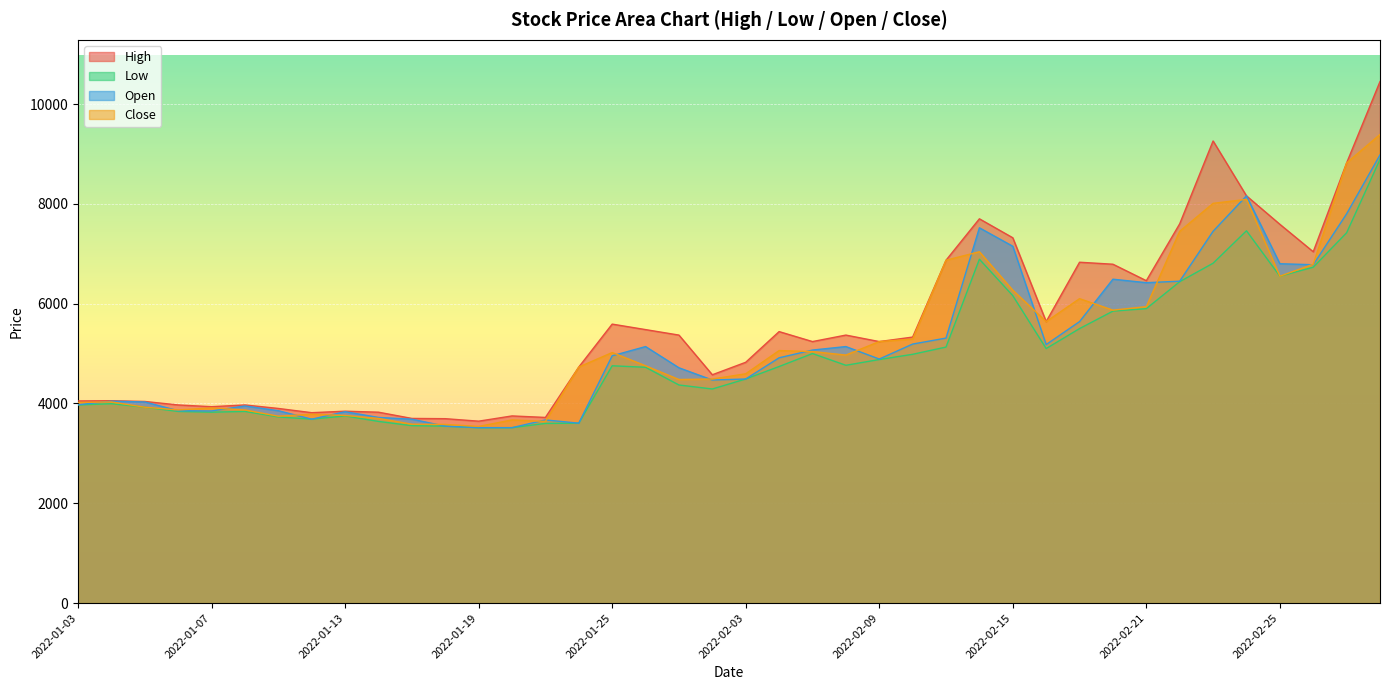

How many values in the High series are below 5330?

20